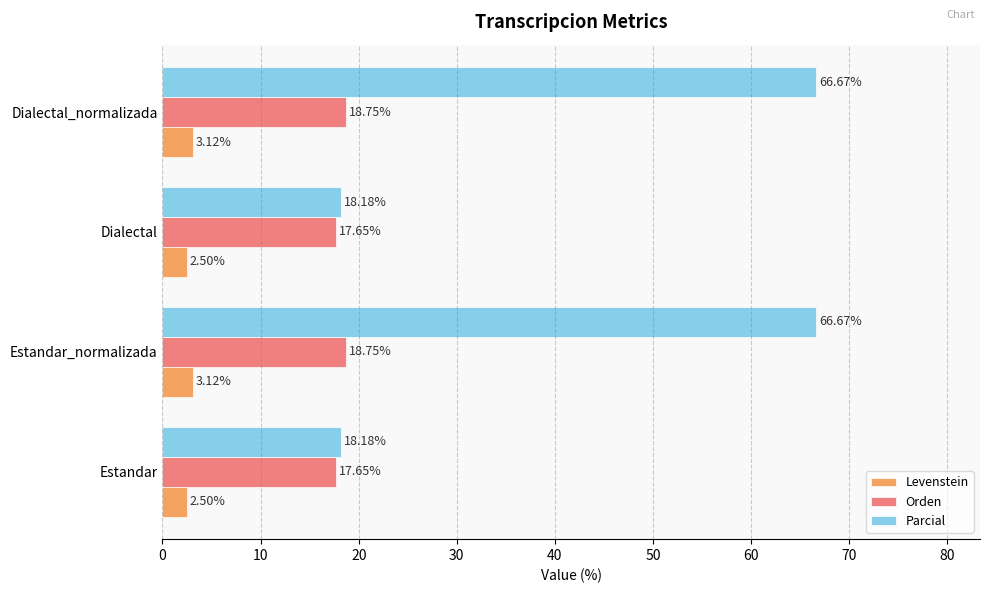

What is the average value of the Parcial series?

42.4